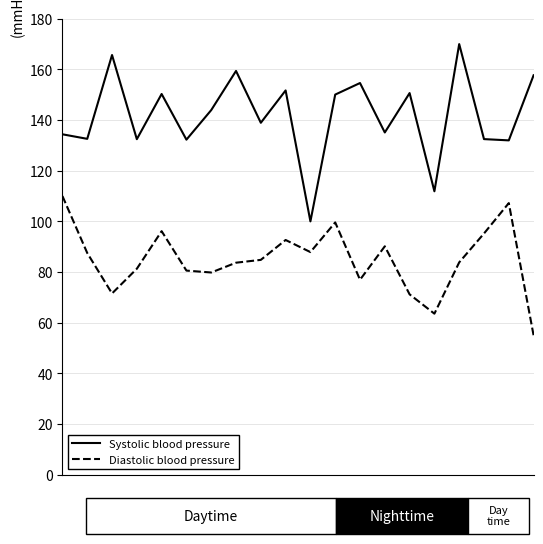

What is the greatest value displayed?

170.0